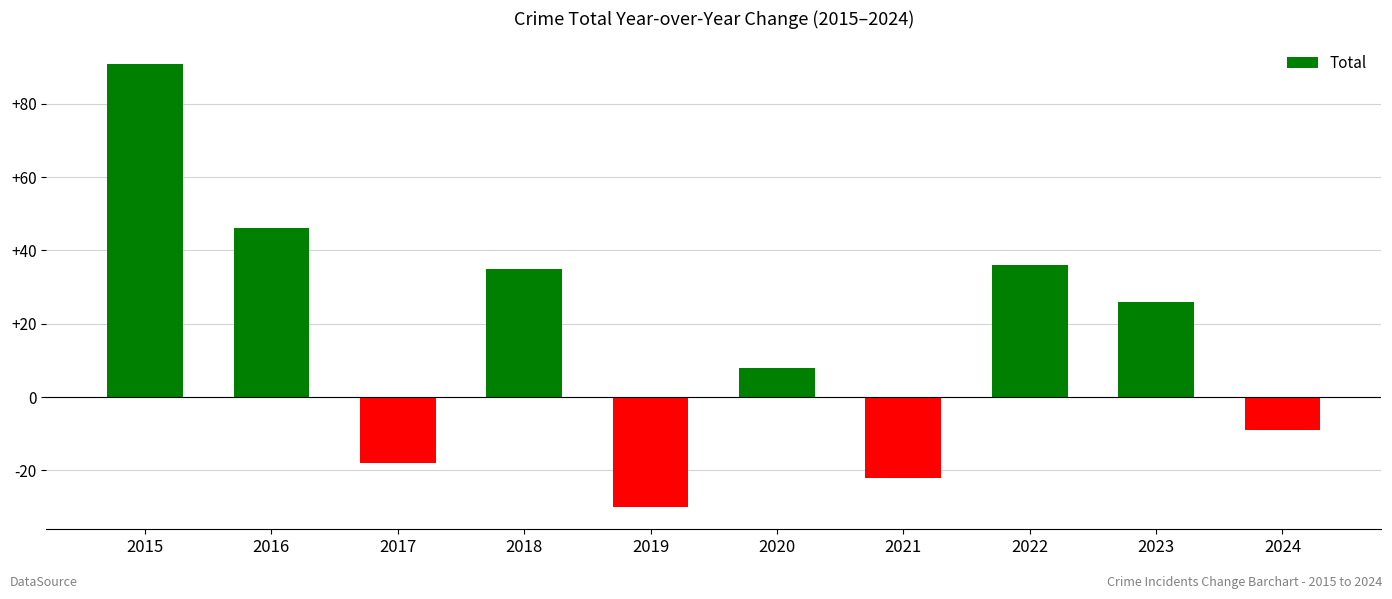

Which label corresponds to the largest value in the chart?

2015